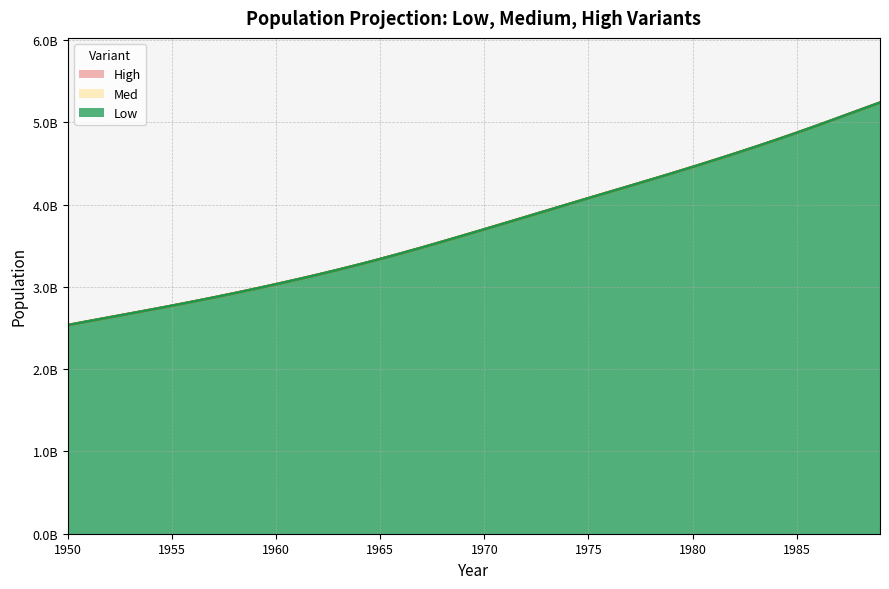

Rank the series by their maximum value, from highest to lowest.

Low, Med, High